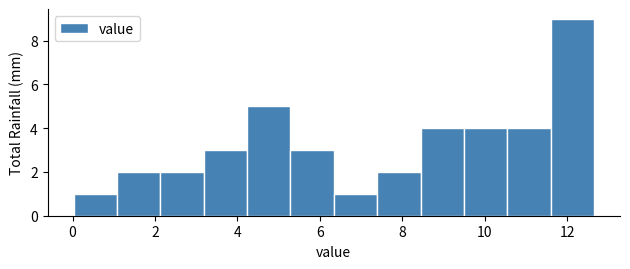

Reading left to right, list every bar in this chart as the range it spans on the x-axis followed by its height. Neither the bar edges nor the heights are printed on the chart, so give them approximately, as read against the axes.

0.0 to 1.0: 1
1.0 to 2.2: 2
2.2 to 3.2: 2
3.2 to 4.2: 3
4.2 to 5.2: 5
5.2 to 6.4: 3
6.4 to 7.4: 1
7.4 to 8.4: 2
8.4 to 9.4: 4
9.4 to 10.6: 4
10.6 to 11.6: 4
11.6 to 12.6: 9